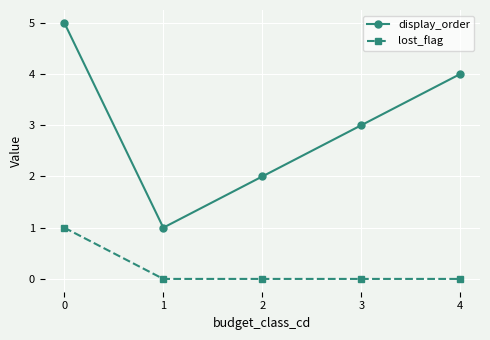

List the series in order of their overall mean, highest first.

display_order, lost_flag